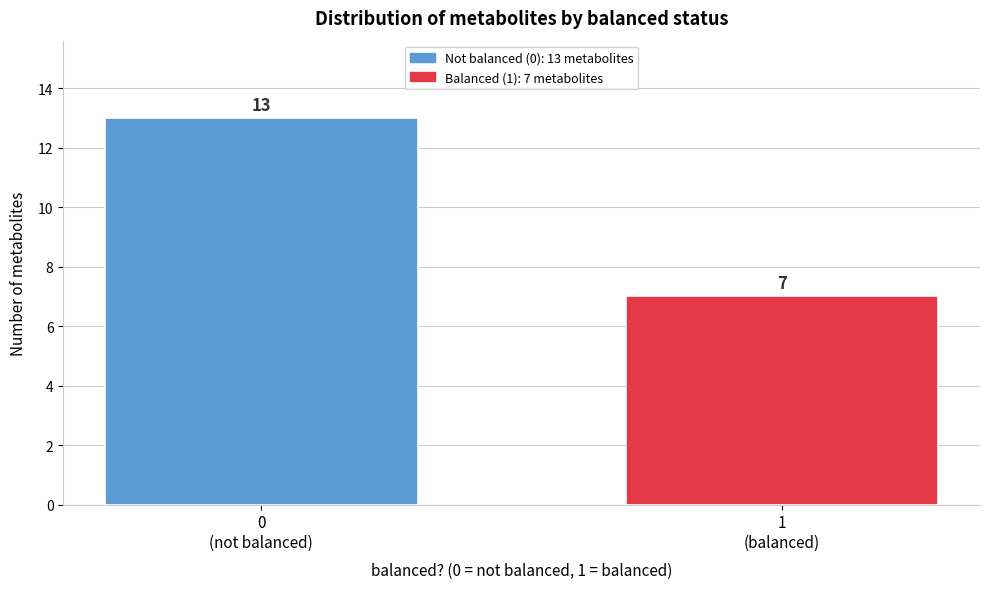

Reading left to right, extract all data points from this chart.

13	7